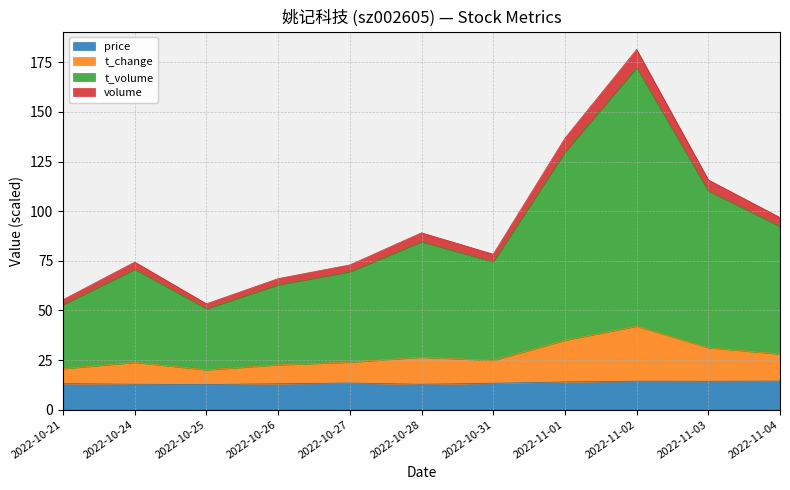

In volume, how many points are lower than both neighbors (excluding endpoints)?

2